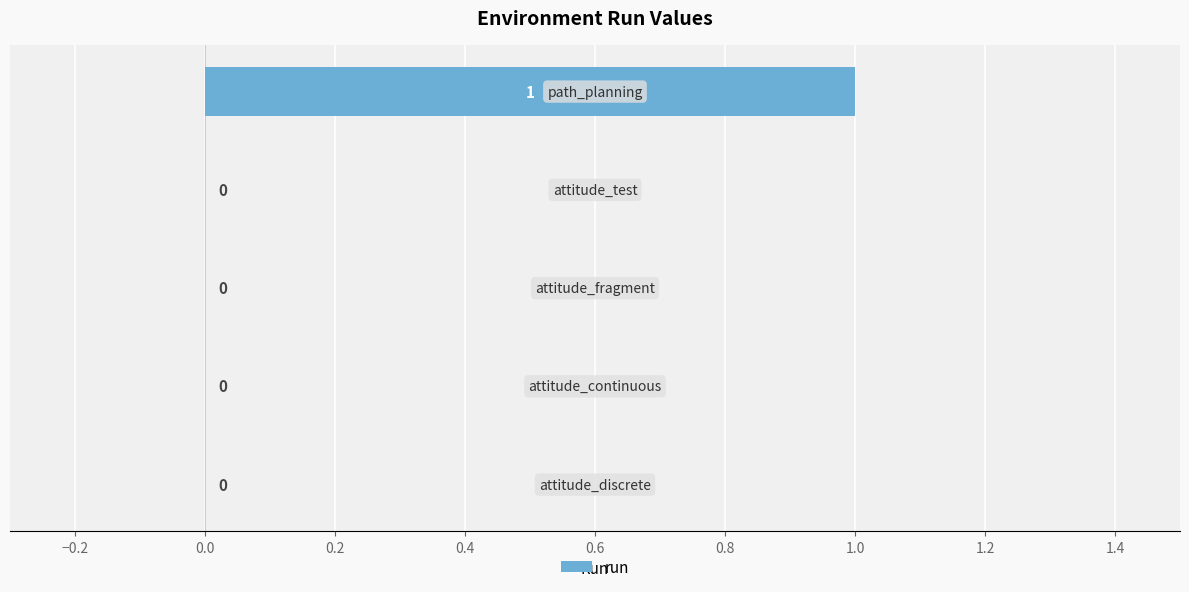

How many values are between 0 and 1?

5